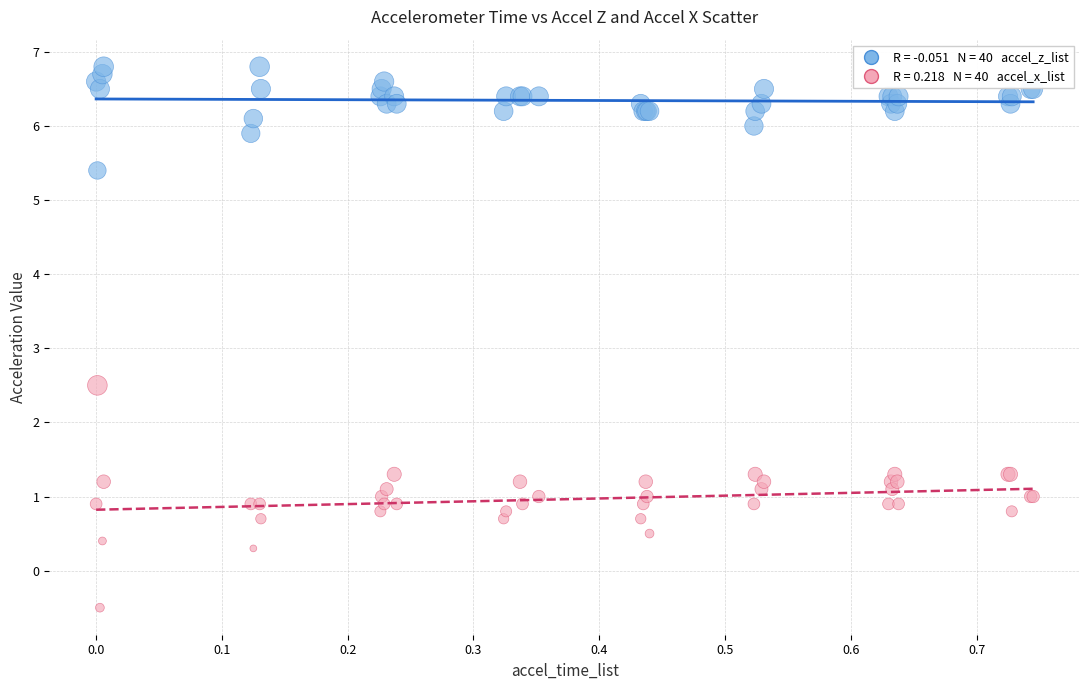

Across all series, what Y value is closest to 3?

2.5